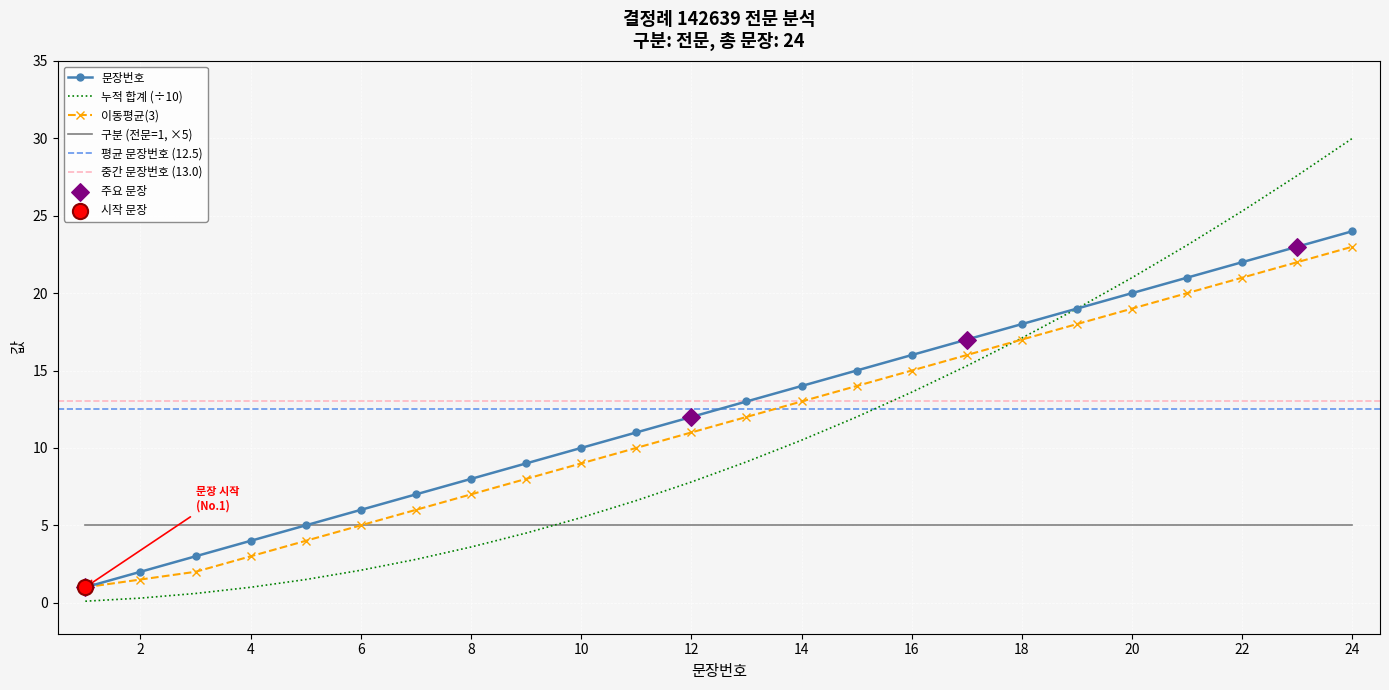

Which has a higher value, 19 or 13?

19